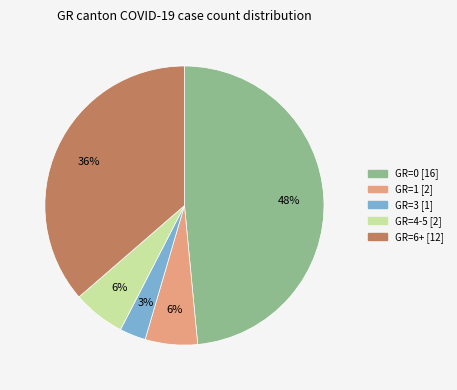

How many segments does this pie chart have?

5